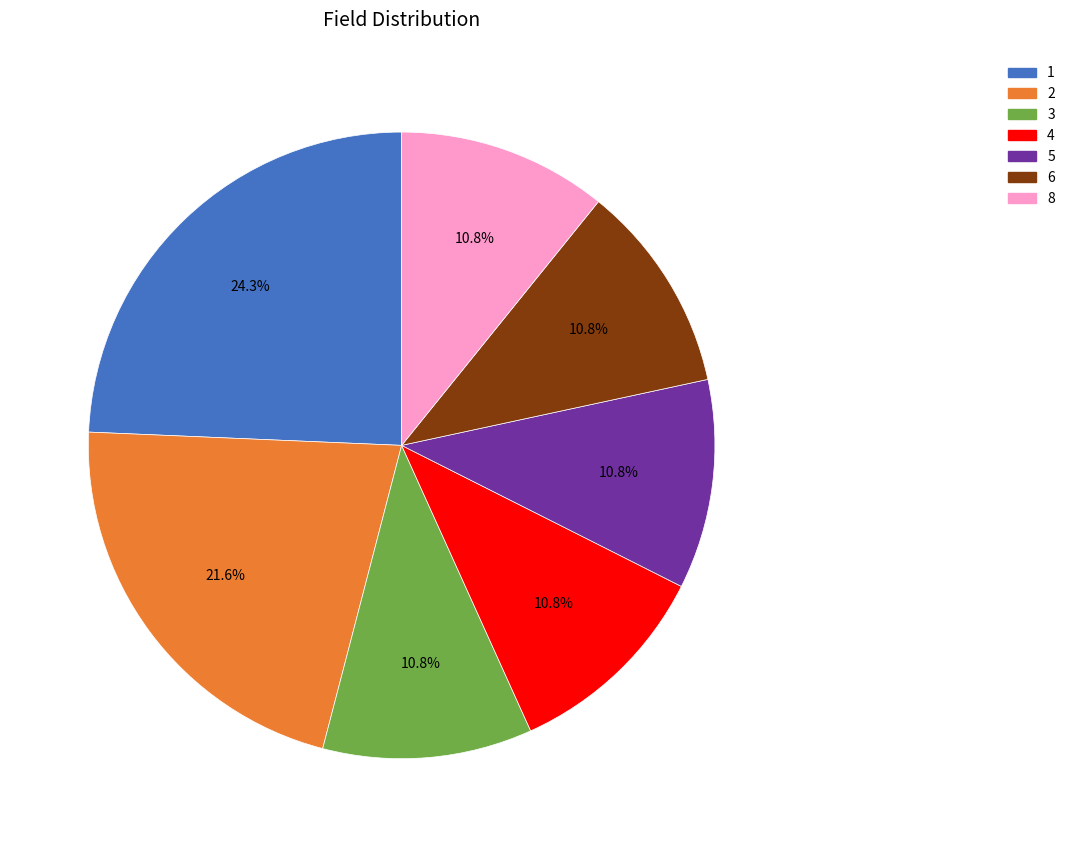

Does any single category account for the majority?

No